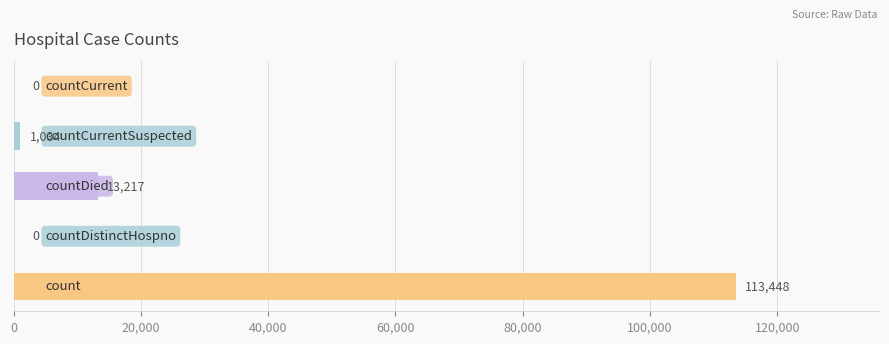

Are the bars horizontal?

Yes